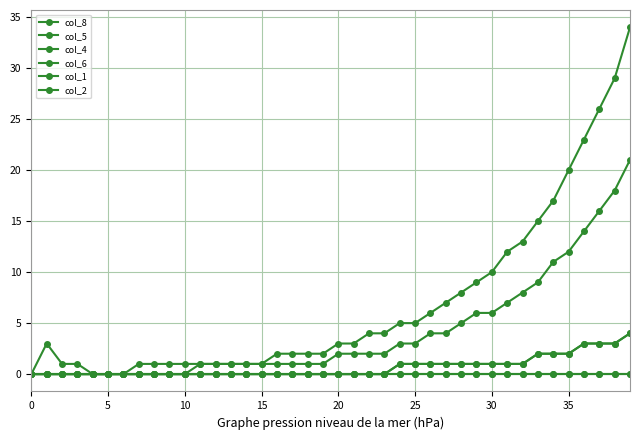

At which label does col_5 first exceed 3?

22